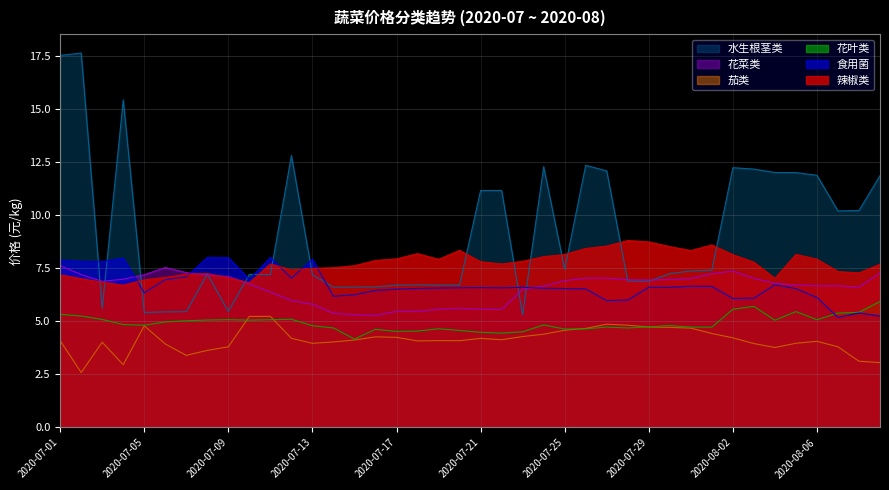

What are all the series names shown in the legend?

水生根茎类, 花菜类, 茄类, 花叶类, 食用菌, 辣椒类